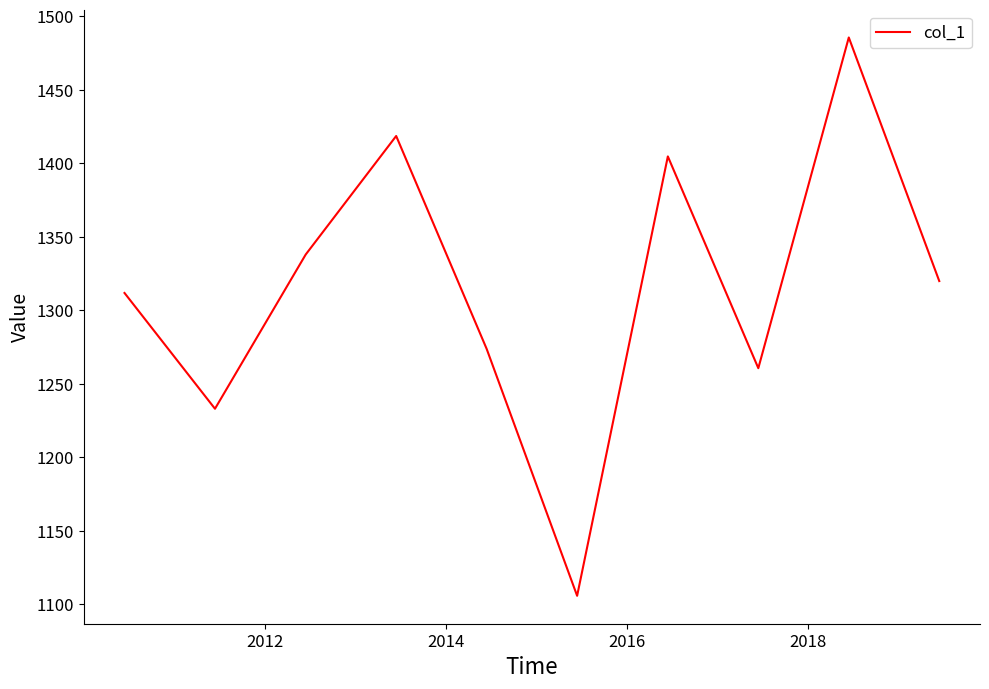

Count the number of categories in the chart.

10